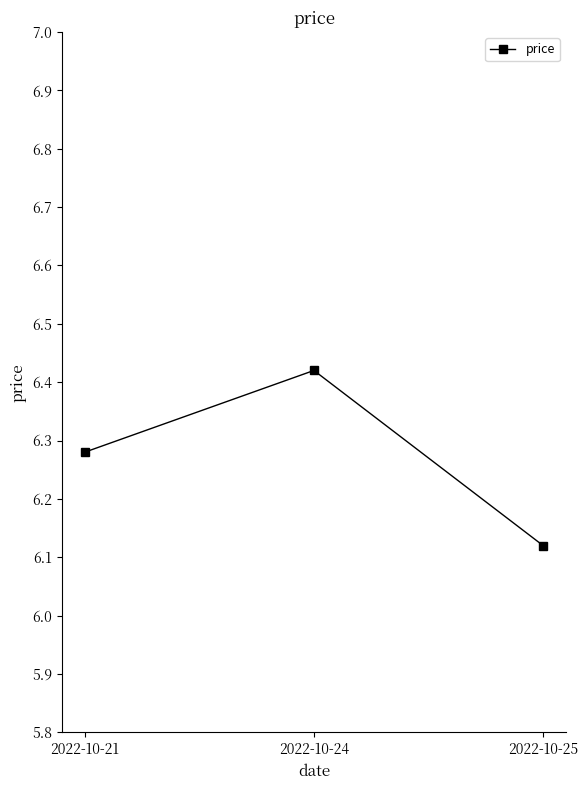

What is the ratio of the value at 2022-10-24 to the value at 2022-10-21?

1.0